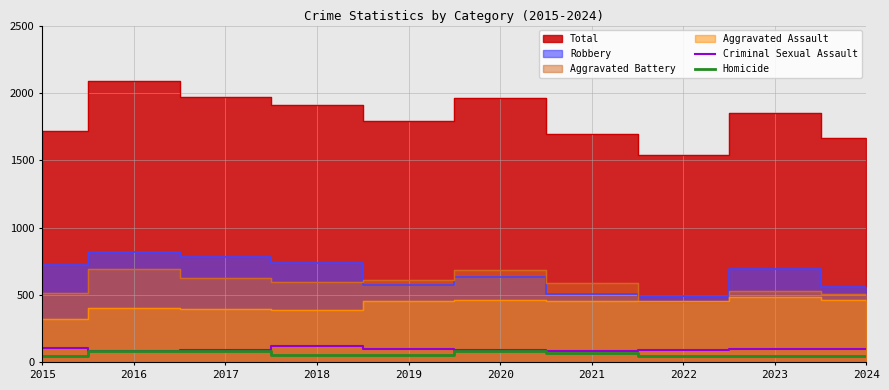

True or false: Criminal Sexual Assault and Homicide intersect in this chart.

False